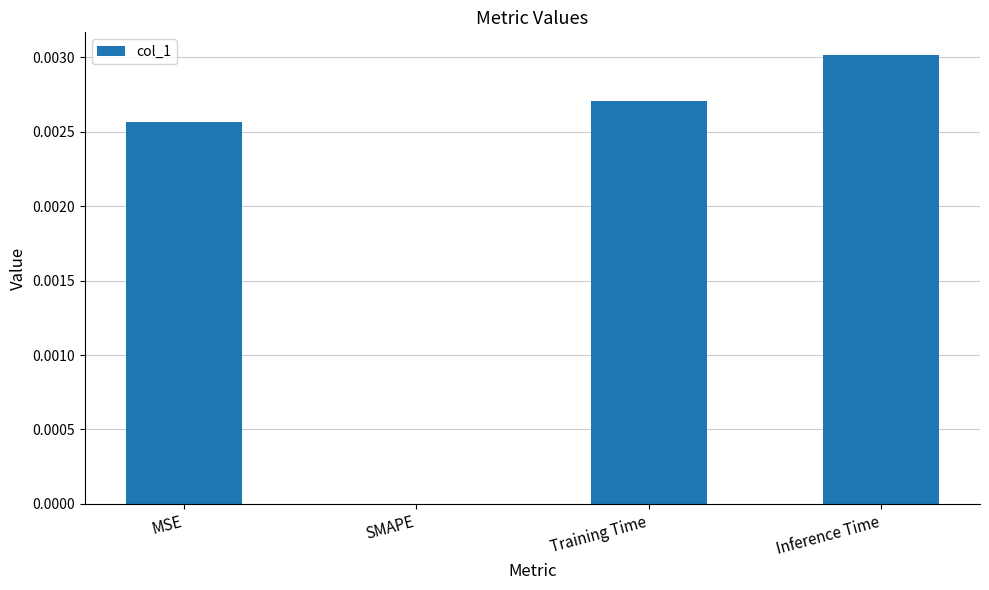

How many data points are above 0?

3